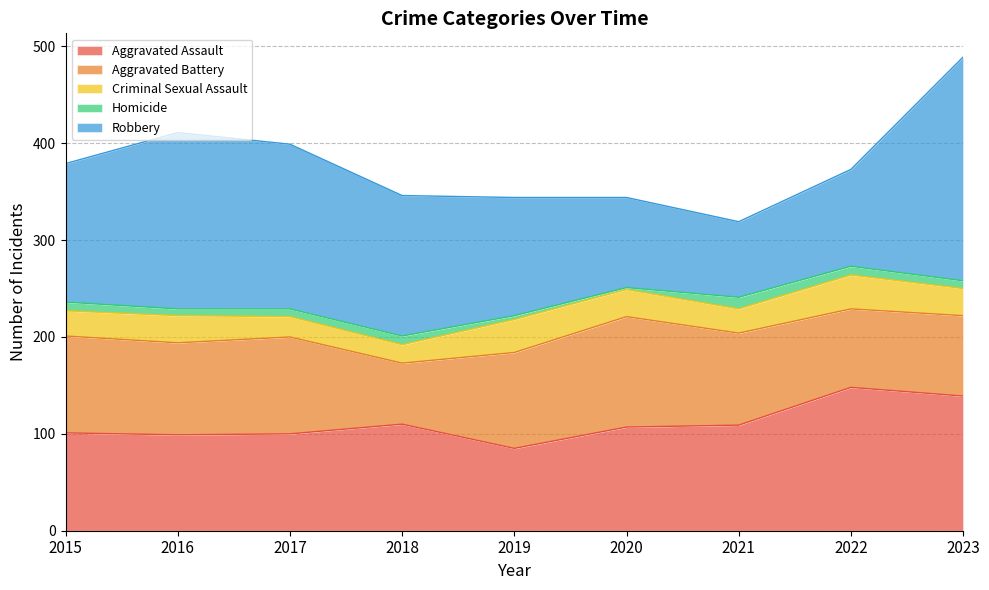

Does the chart have visible grid lines?

Yes